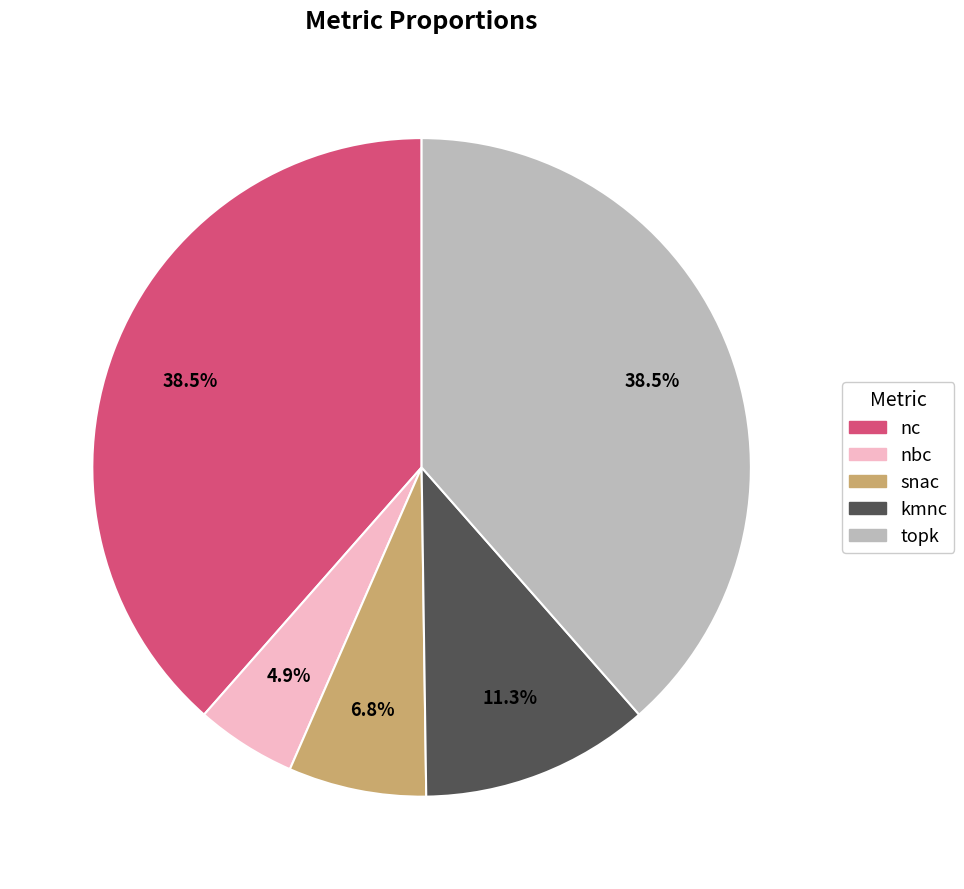

Which slice is the smallest?

nbc